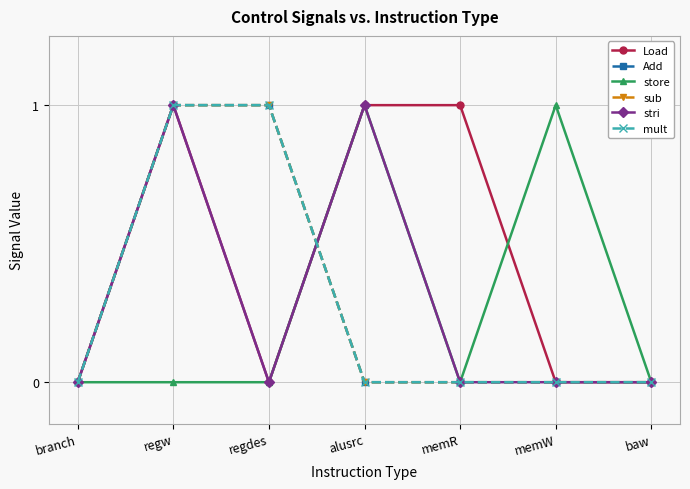

What is the difference between the highest and lowest values at alusrc?

1